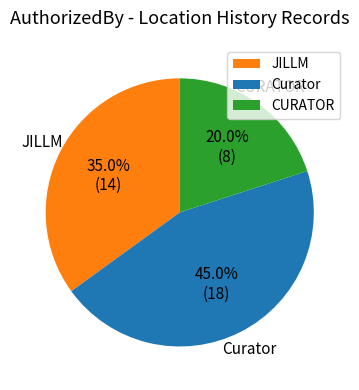

Rank the categories by value from lowest to highest.

CURATOR, JILLM, Curator